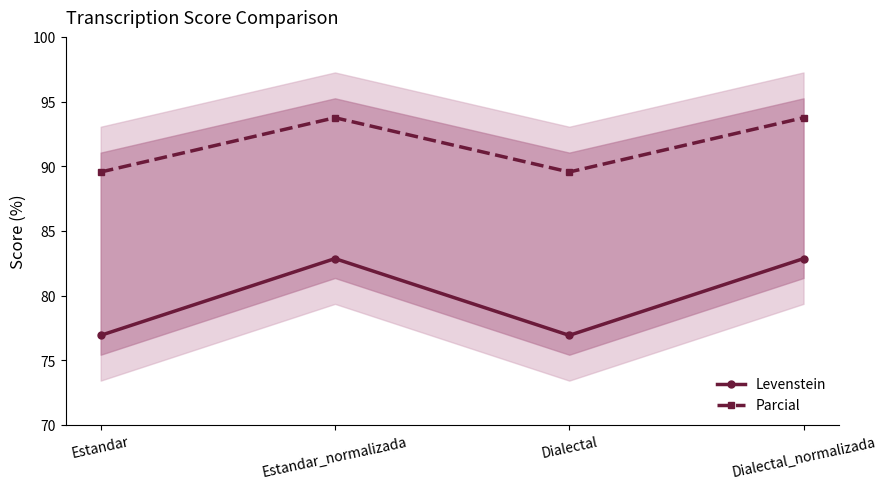

How many data points in Parcial are less than 93?

2